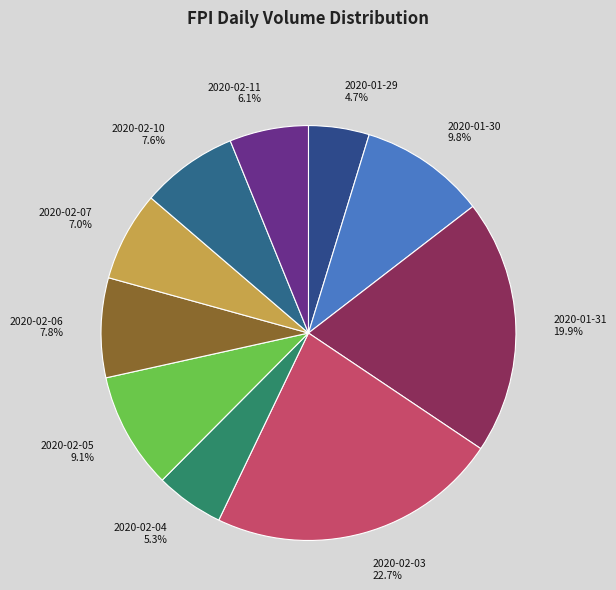

Combined, do 2020-01-29 and 2020-01-30 account for over 50%?

No